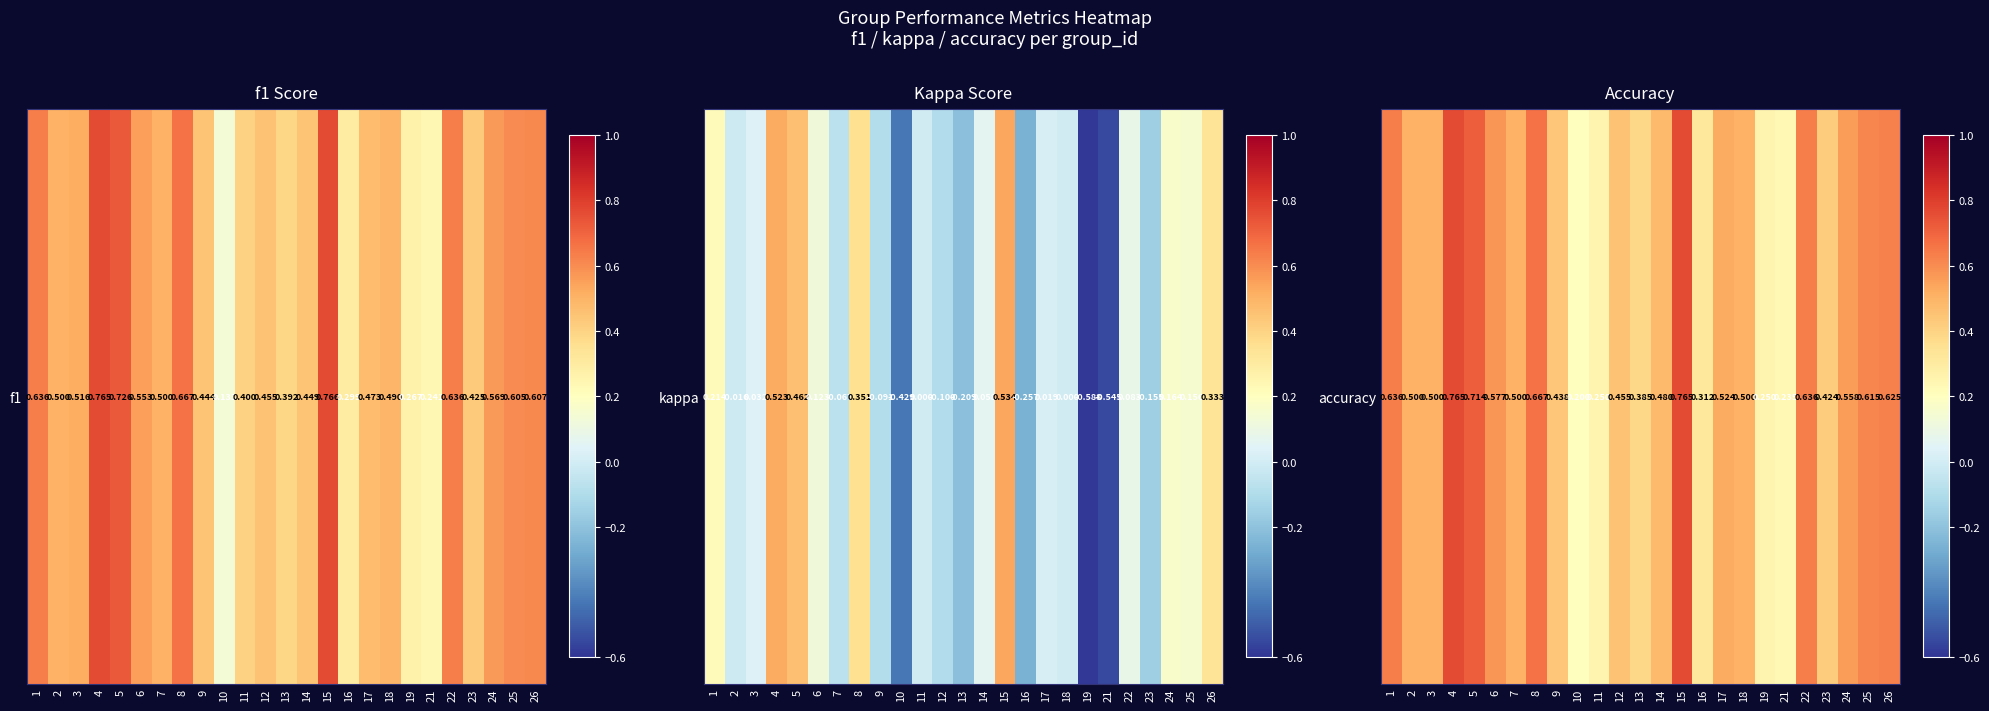

Rank the categories by value from highest to lowest.

4, 15, 5, 8, 1, 22, 26, 25, 6, 24, 17, 2, 3, 7, 18, 14, 12, 9, 23, 13, 16, 11, 19, 21, 10